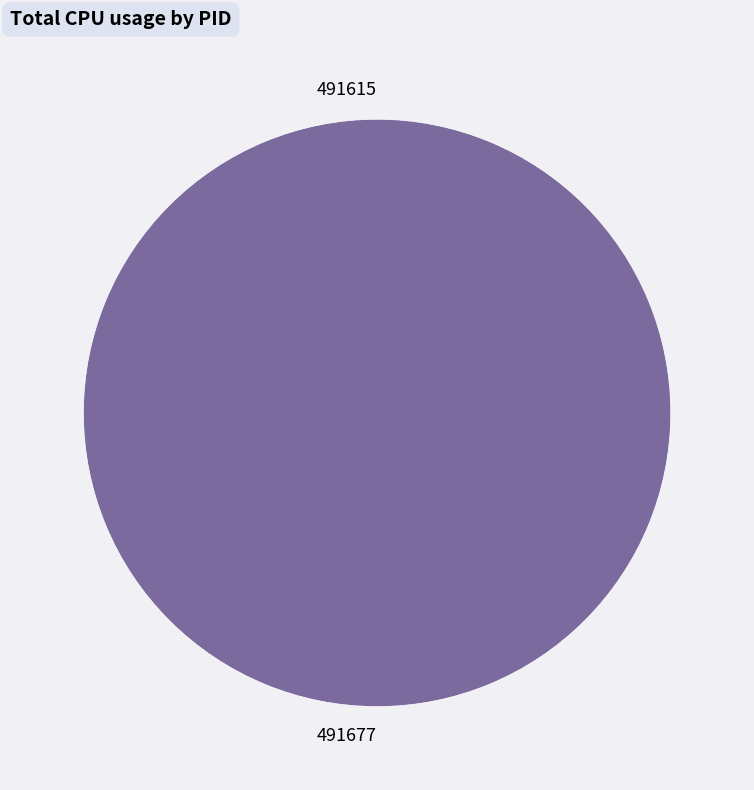

To the nearest percent, what portion does 491677 represent?

100%